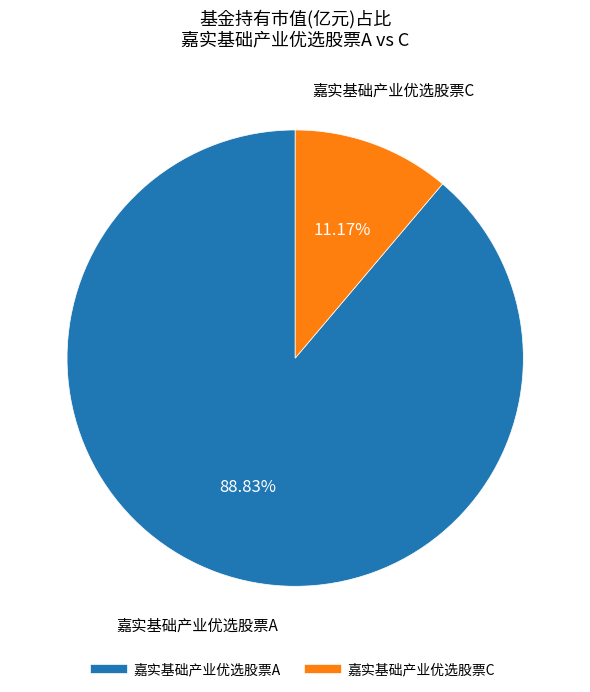

Count the number of slices in the pie.

2